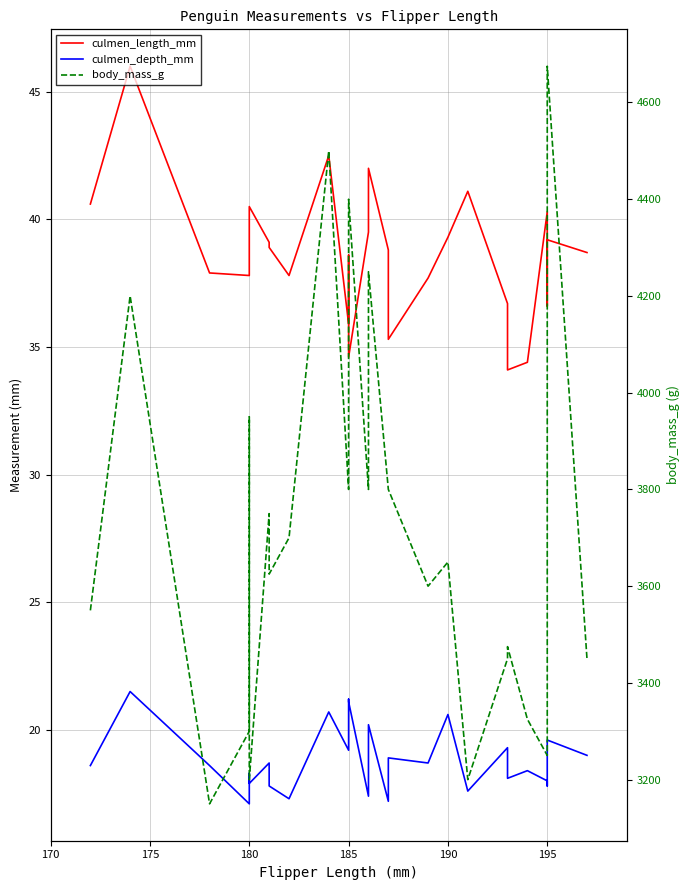

What is the minimum value for culmen_depth_mm?

17.1